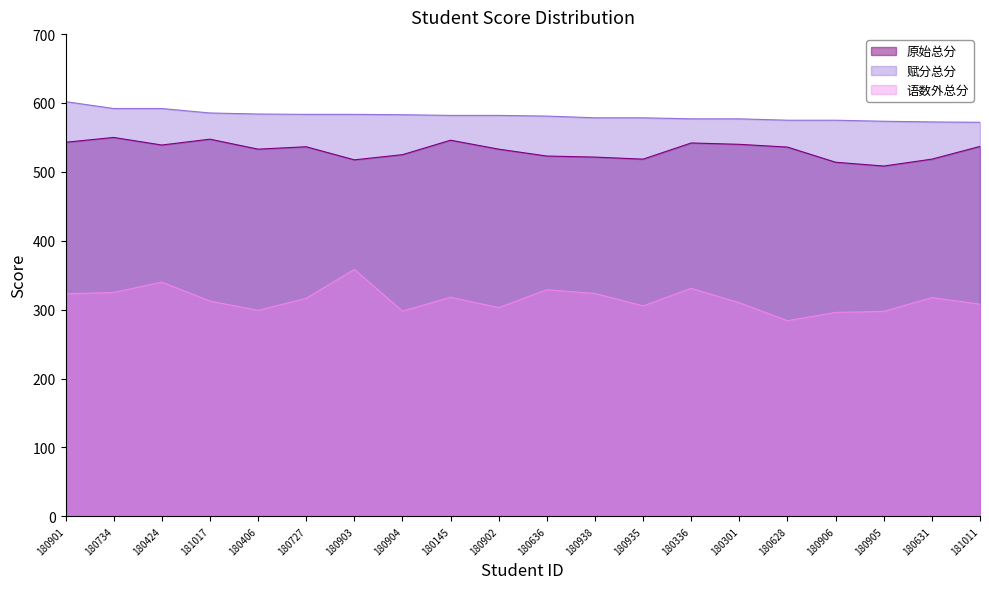

Reading right to left, transcribe all the data shown in this chart.

原始总分: 181011=537.0	180631=518.5	180905=508.5	180906=514.0	180628=536.0	180301=540.0	180336=542.0	180935=518.5	180938=521.5	180636=523.0	180902=533.0	180145=546.0	180904=525.0	180903=517.5	180727=536.5	180406=533.0	181017=547.5	180424=539.0	180734=550.0	180901=543.0
赋分总分: 181011=572.0	180631=572.5	180905=573.5	180906=575.0	180628=575.0	180301=577.0	180336=577.0	180935=578.5	180938=578.5	180636=581.0	180902=582.0	180145=582.0	180904=583.0	180903=583.5	180727=583.5	180406=584.0	181017=585.5	180424=592.0	180734=592.0	180901=602.0
语数外总分: 181011=308.0	180631=317.5	180905=297.5	180906=296.0	180628=284.0	180301=310.0	180336=331.0	180935=305.5	180938=323.5	180636=329.0	180902=303.0	180145=318.0	180904=298.0	180903=358.5	180727=316.5	180406=299.0	181017=312.5	180424=340.0	180734=325.0	180901=323.0